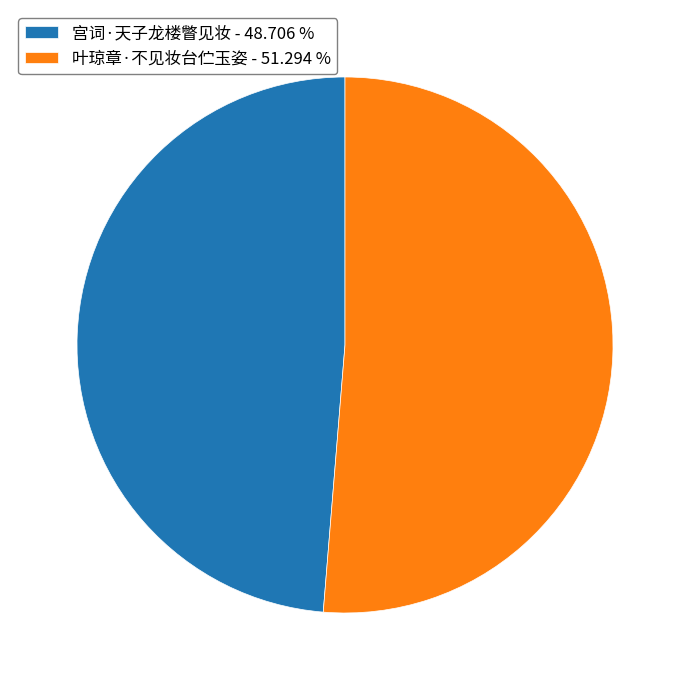

What is the ratio of the value at 叶琼章·不见妆台伫玉姿 - 51.294 % to the value at 宫词·天子龙楼瞥见妆 - 48.706 %?

1.1